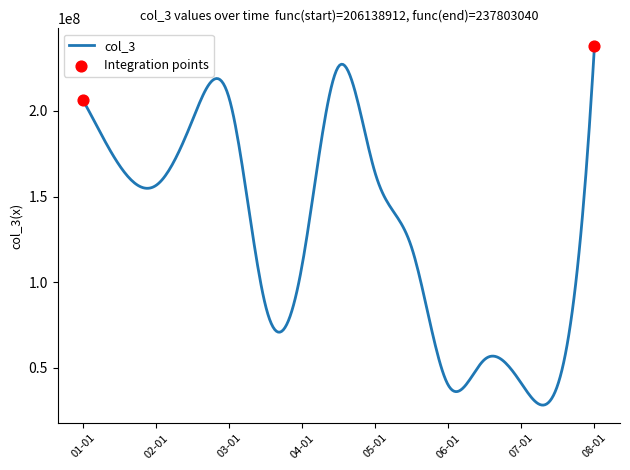

What is the smallest value displayed?

28108578.3